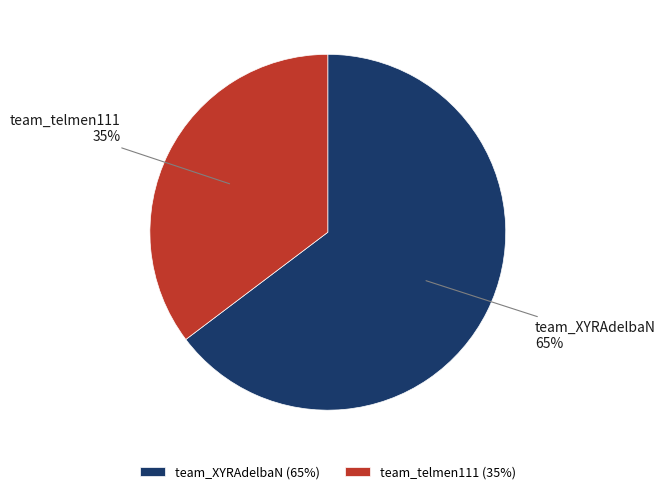

Do team_telmen111 and team_XYRAdelbaN together represent more than half of the pie?

Yes